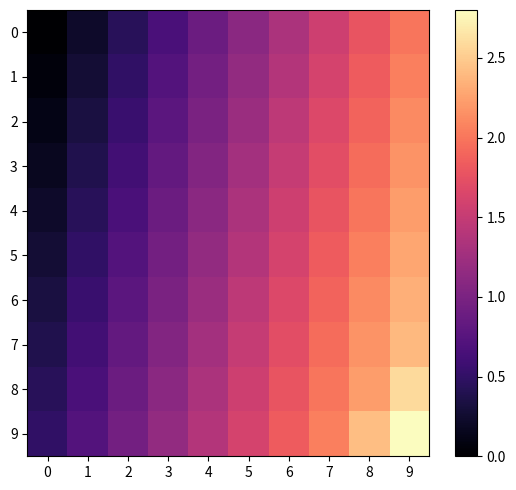

Which category has the highest value across all series?

9